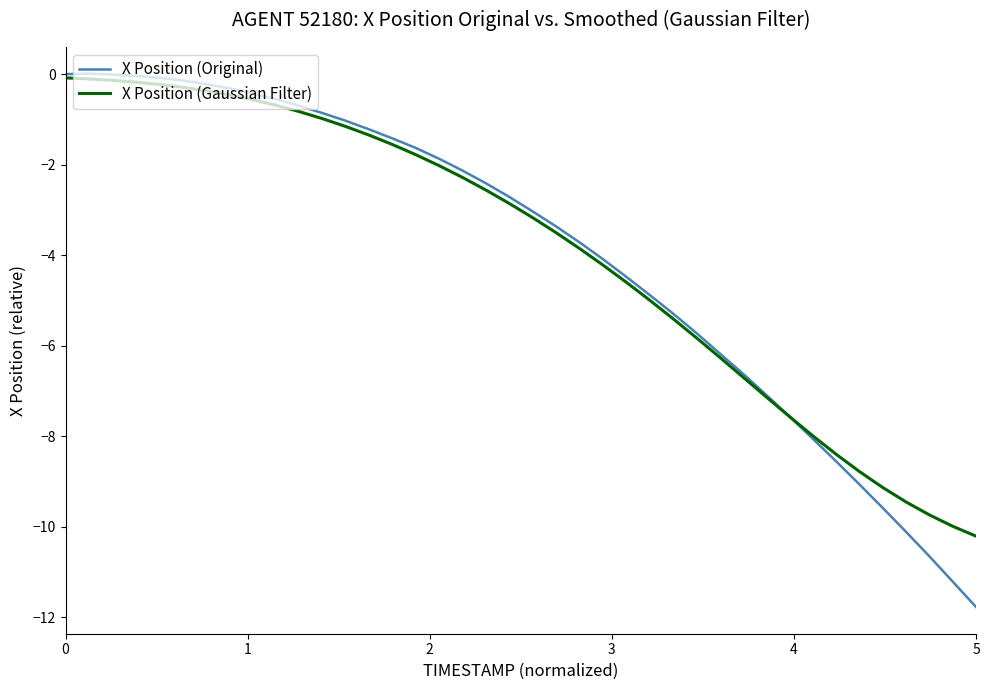

What is the minimum value for X Position (Original)?

-11.8